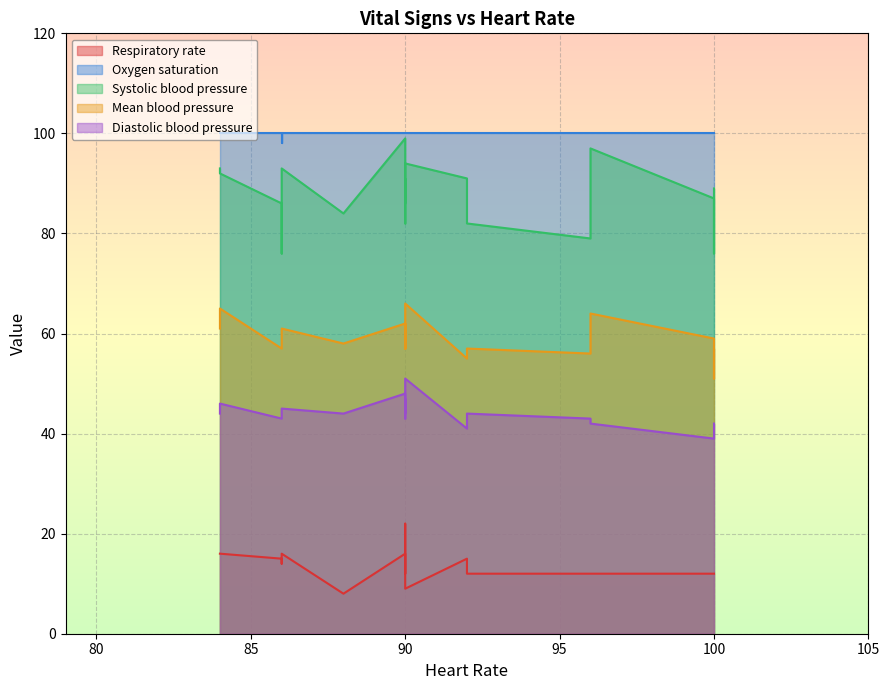

What is the minimum value for Oxygen saturation?

98